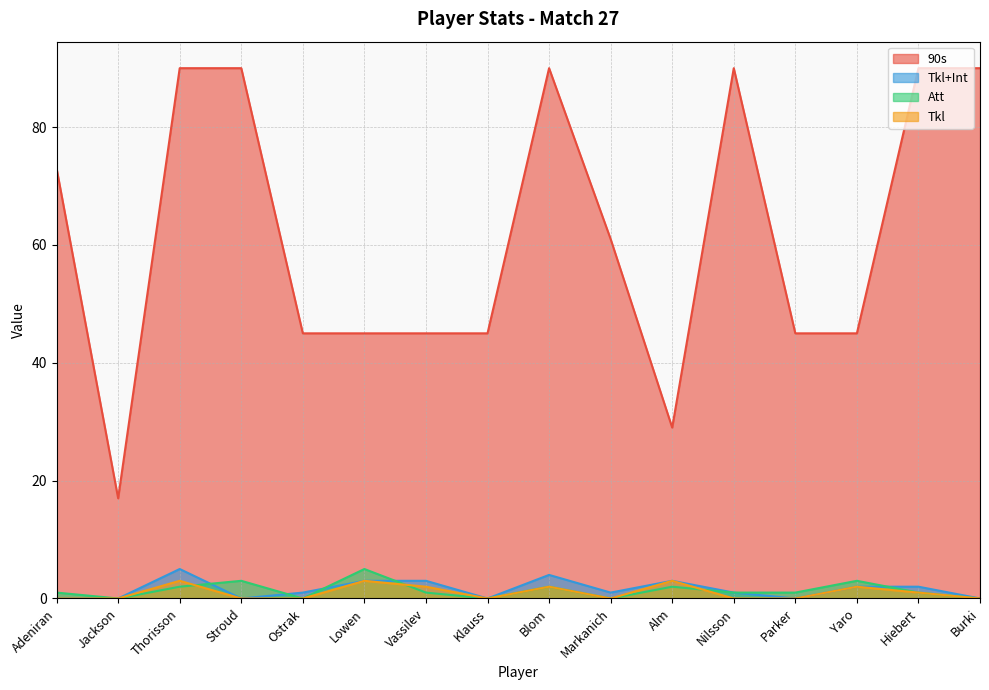

What is the value of the Tkl point at the 7th from the left?

2